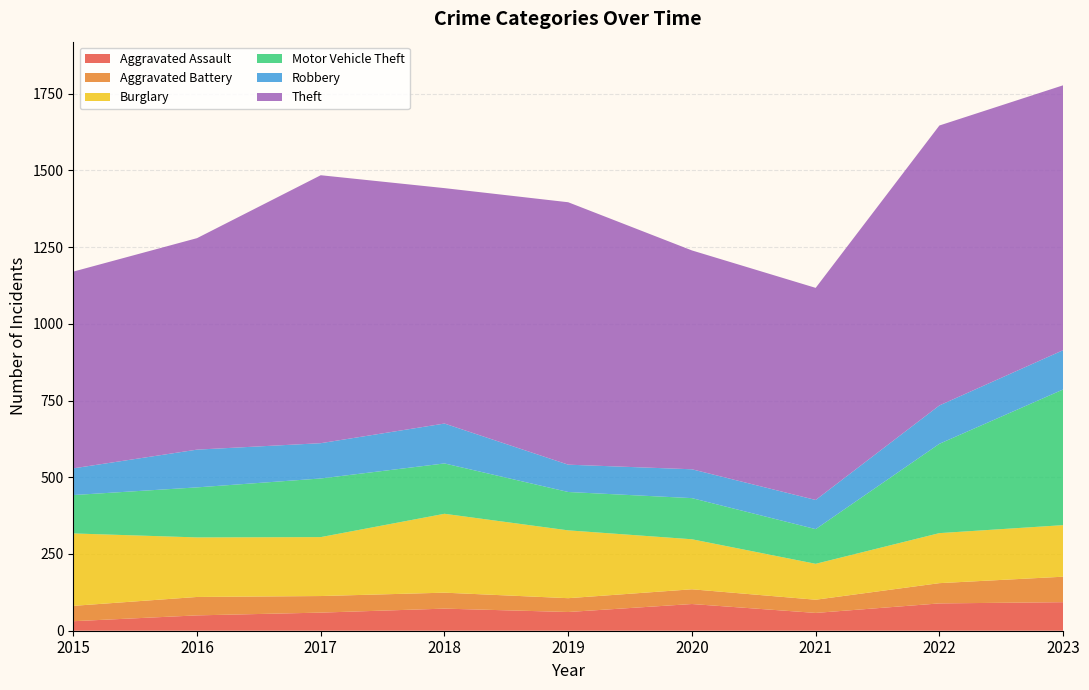

Reading left to right, what are all the values shown in this chart?

Aggravated Assault: 31	50	59	72	61	87	58	89	93
Aggravated Battery: 50	60	54	52	45	48	43	66	83
Burglary: 236	194	192	257	221	163	117	163	168
Motor Vehicle Theft: 125	163	191	164	125	134	113	291	442
Robbery: 87	123	115	130	89	94	95	125	128
Theft: 641	689	873	767	855	713	691	912	863